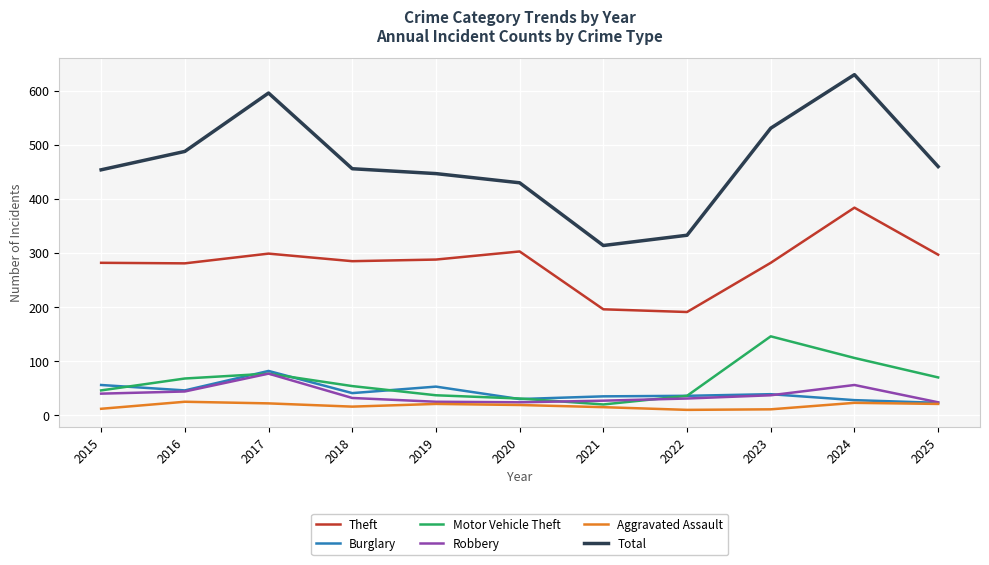

True or false: Theft and Robbery cross at least once.

False